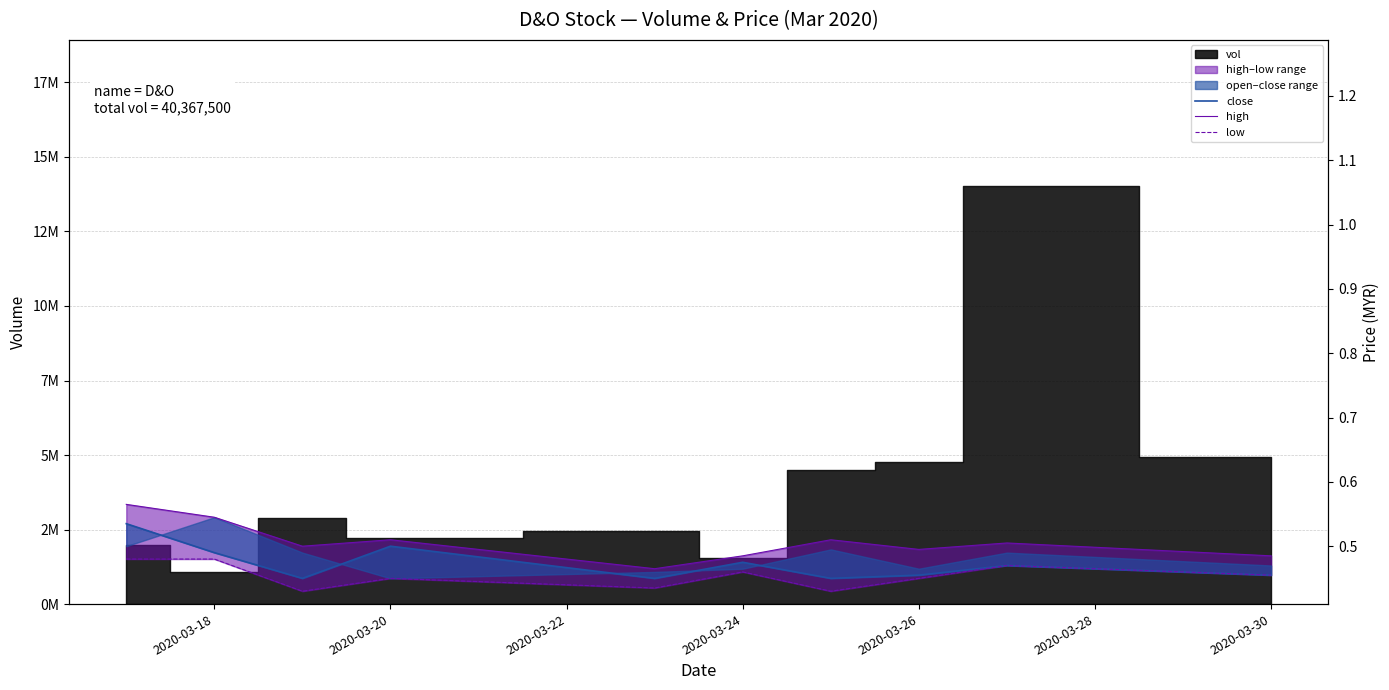

What is the average value of the low series?

0.5